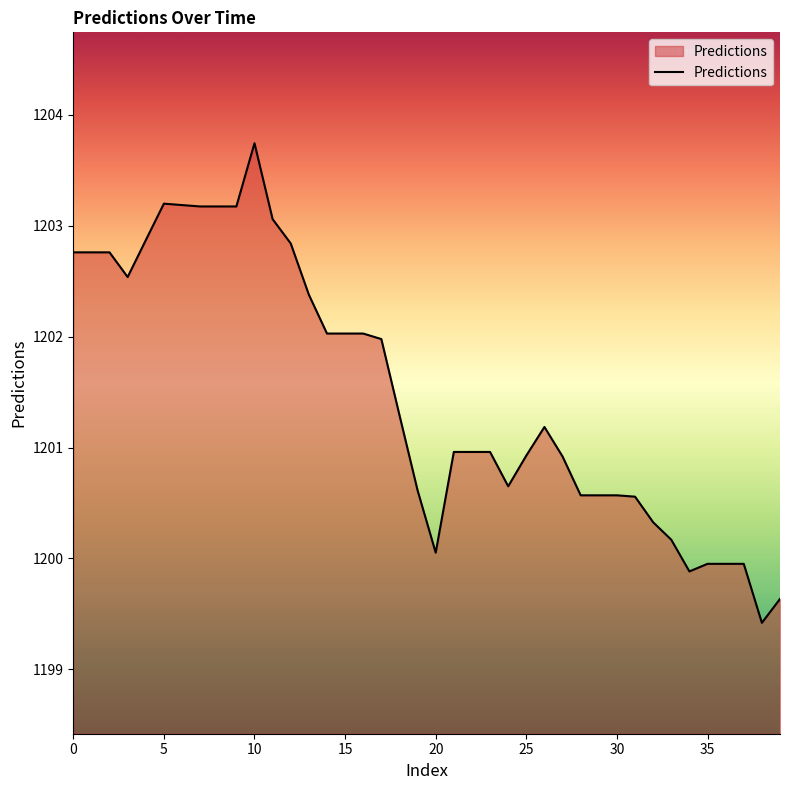

How many lines are shown in the chart?

1